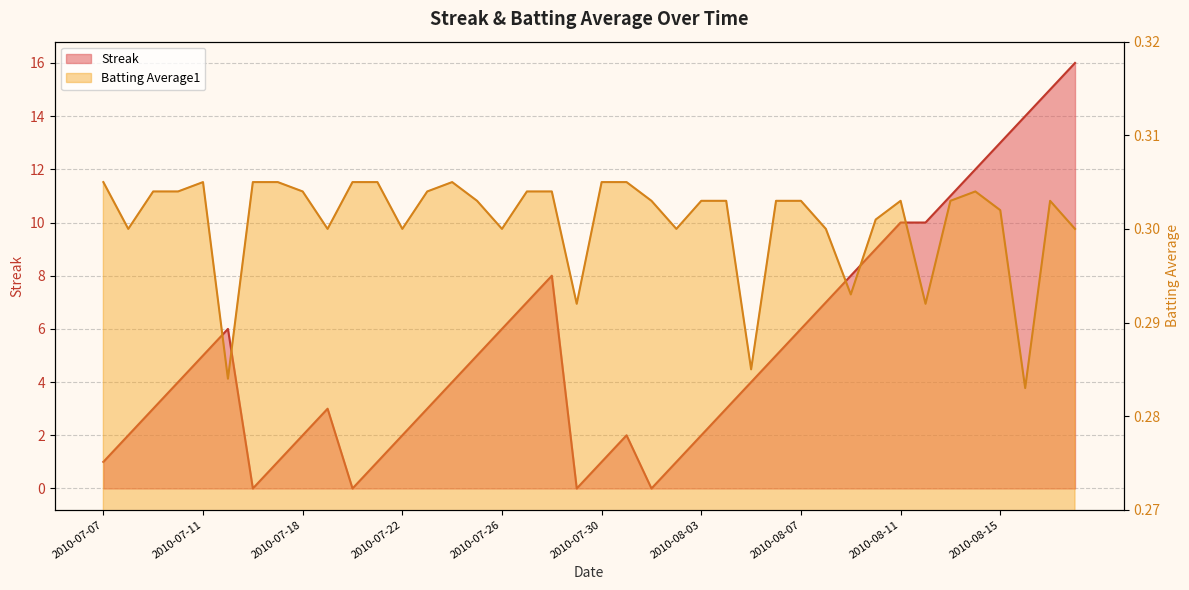

Count the Batting Average1 values in the range 0 to 1.

40